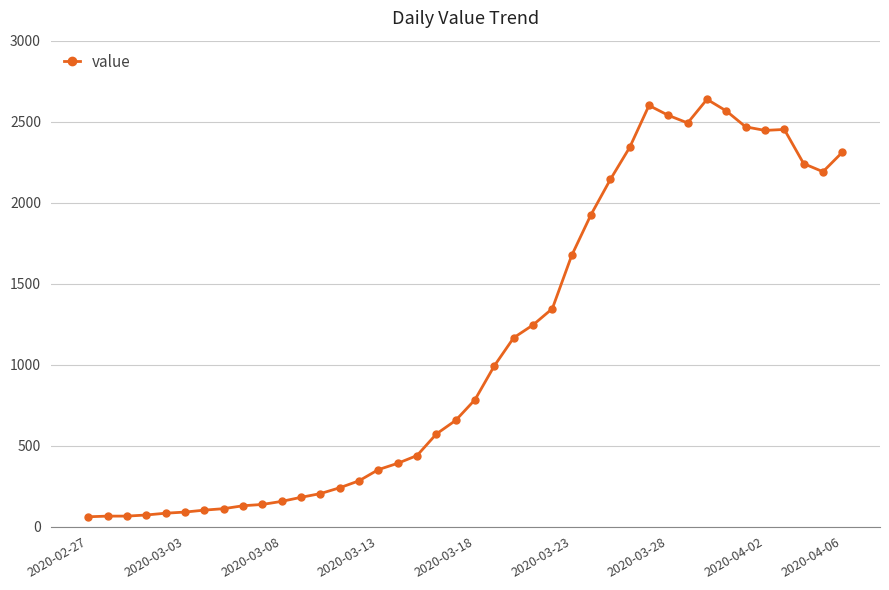

What is the minimum value shown in the chart?

61